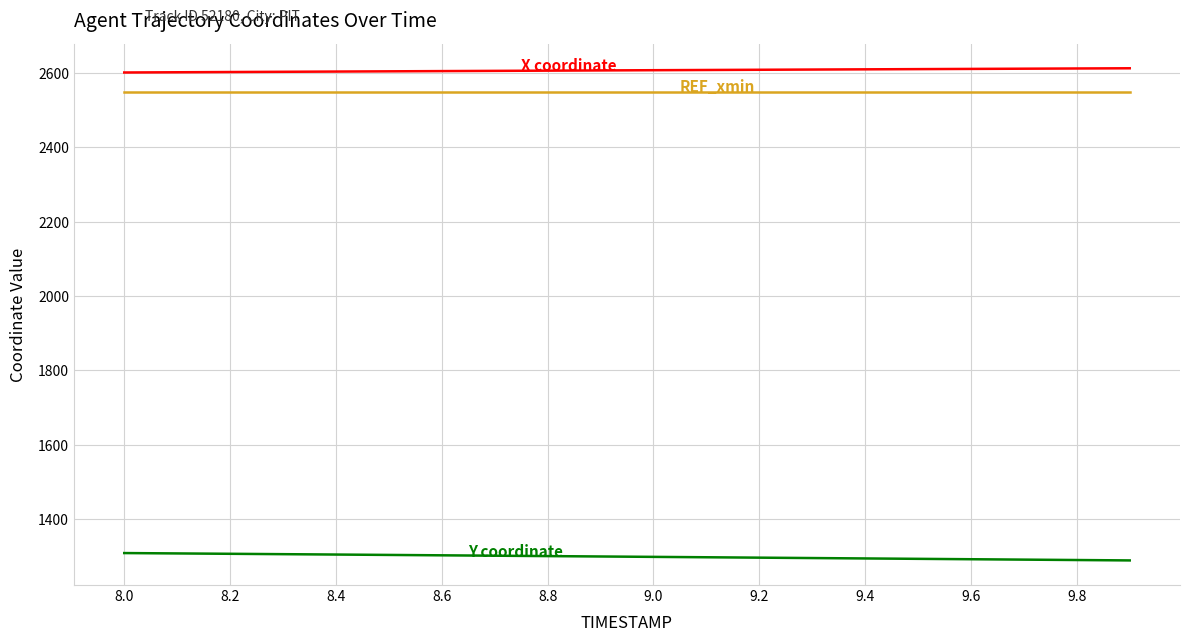

What is the maximum value shown in the chart?

2612.8